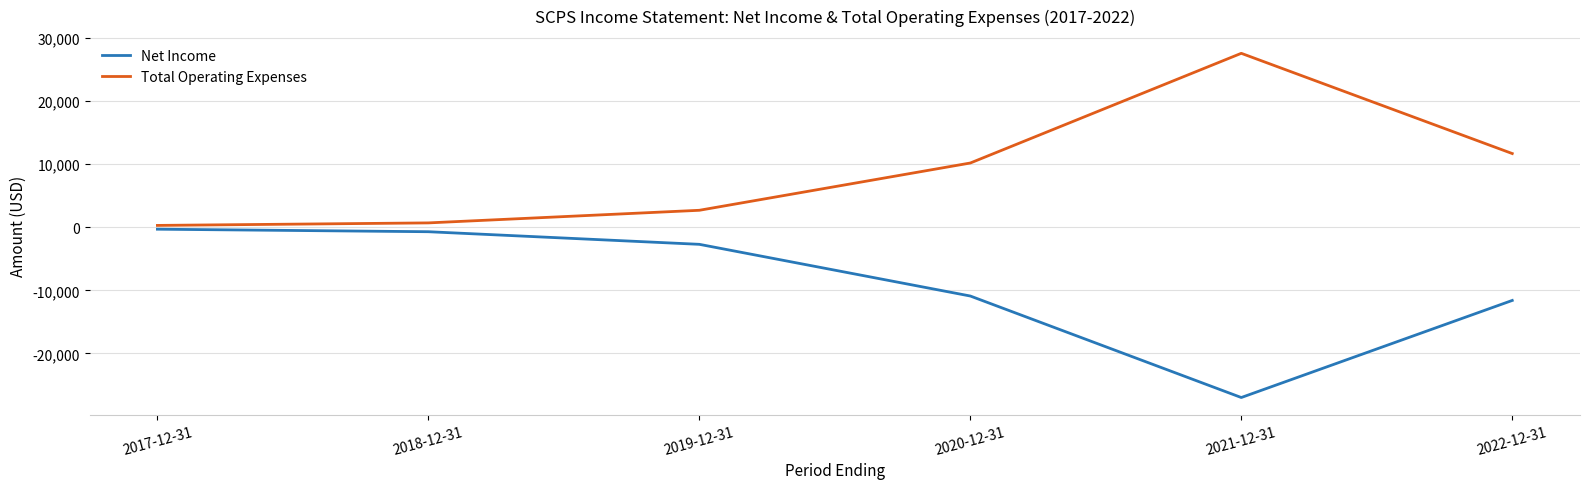

Rank the series by their maximum value, from highest to lowest.

Total Operating Expenses, Net Income